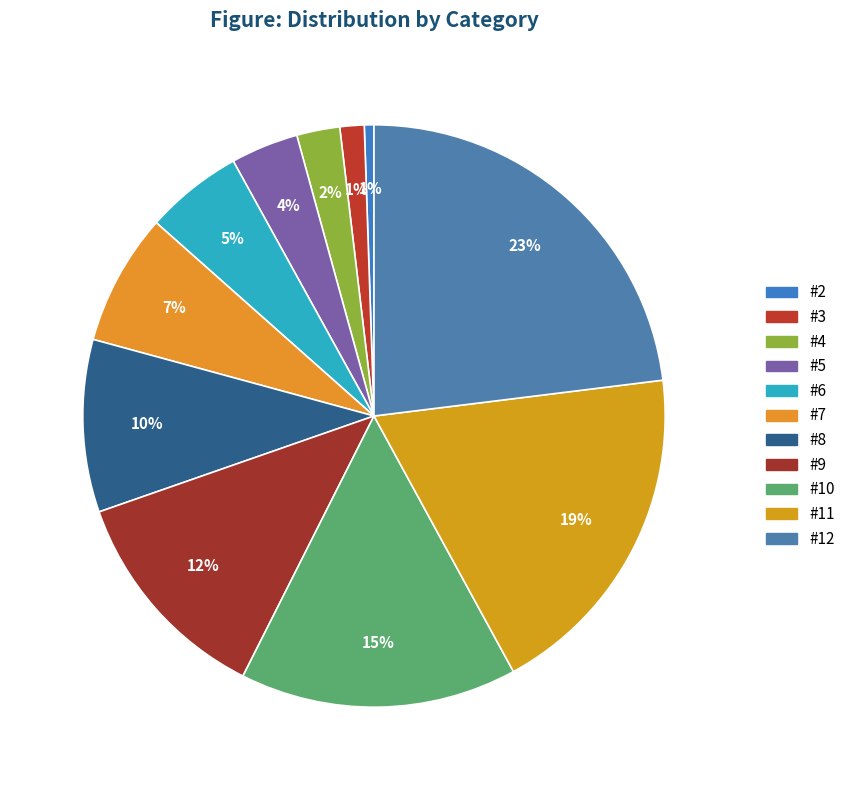

What is the largest slice in the pie chart?

#12